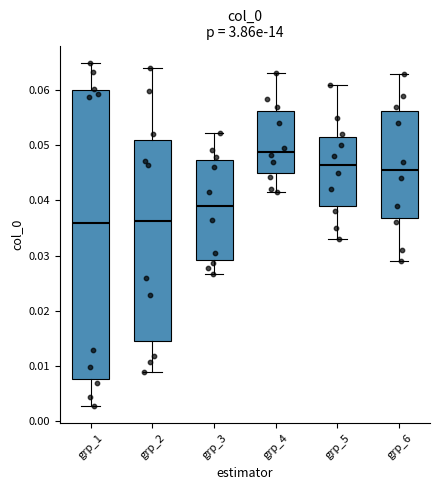

Reading left to right, read every box against the y-axis: the position of its median line, the range the box covers, and the ends of its whiskers. The values are not printed on the chart, so give them approximately, as read against the axis.

grp_1: median 0.036, box 0.008 to 0.060, whiskers 0.003 to 0.065
grp_2: median 0.036, box 0.015 to 0.051, whiskers 0.009 to 0.064
grp_3: median 0.039, box 0.029 to 0.047, whiskers 0.027 to 0.052
grp_4: median 0.049, box 0.045 to 0.056, whiskers 0.042 to 0.063
grp_5: median 0.047, box 0.039 to 0.052, whiskers 0.033 to 0.061
grp_6: median 0.046, box 0.037 to 0.056, whiskers 0.029 to 0.063